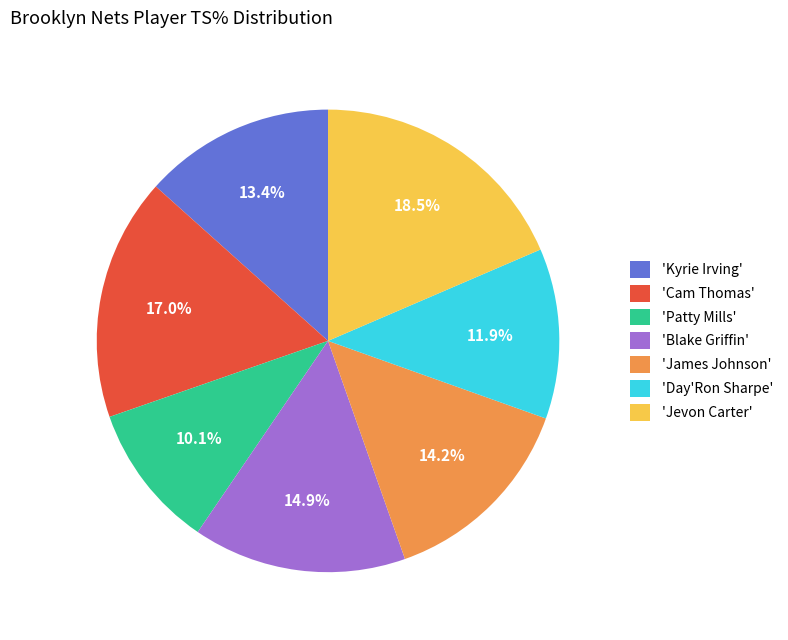

What is the smallest slice in the pie chart?

'Patty Mills'